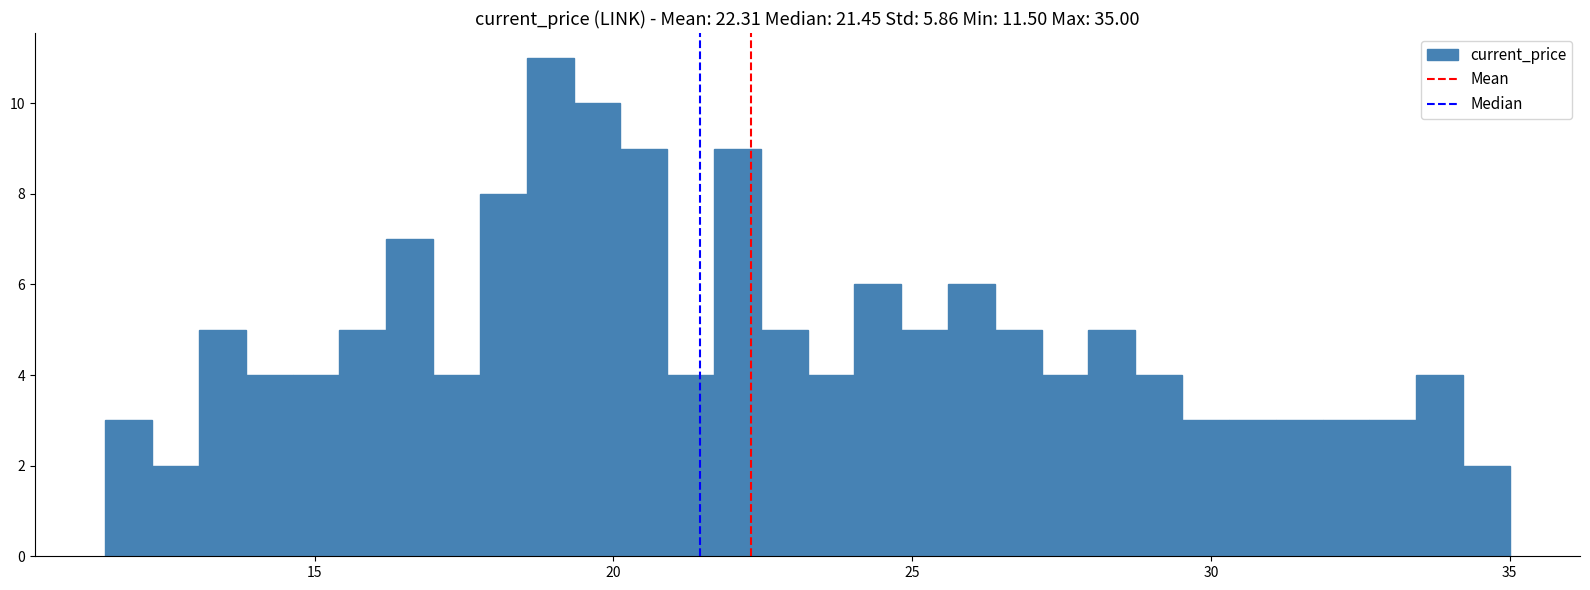

Read against the x-axis, roughly where is the centre of the tallest bar?

19.0